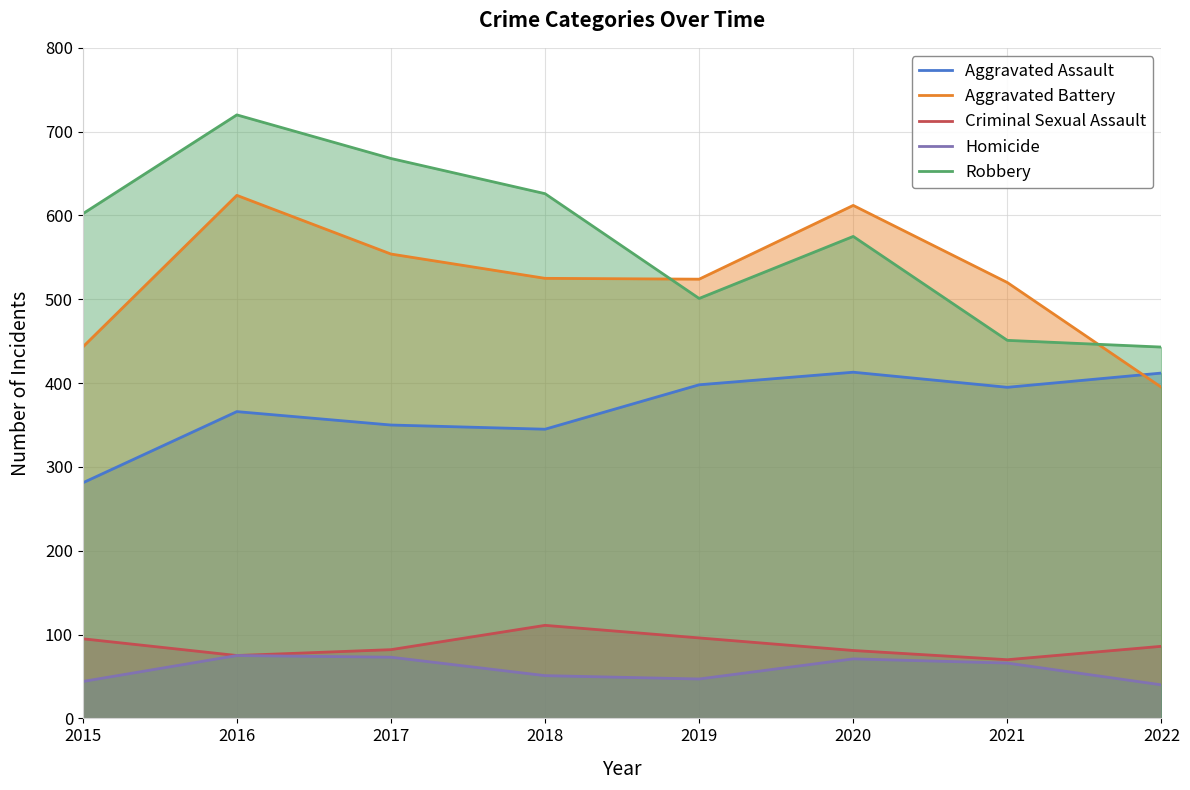

How many data points in Criminal Sexual Assault are above 86?

3